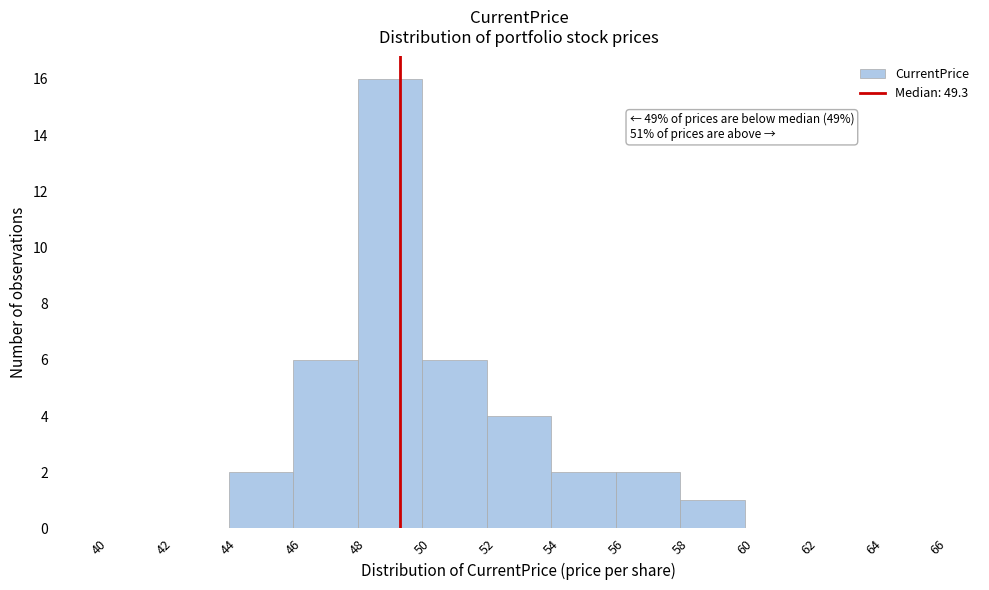

Over which range of the x-axis is the bar tallest?

48 to 50